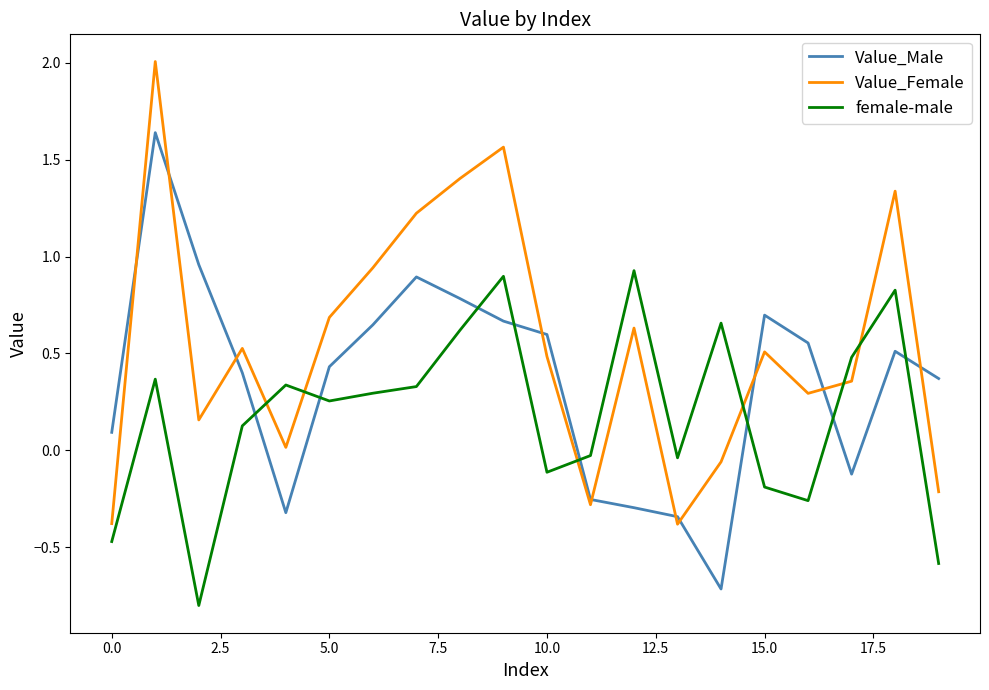

What is the greatest value displayed?

2.0